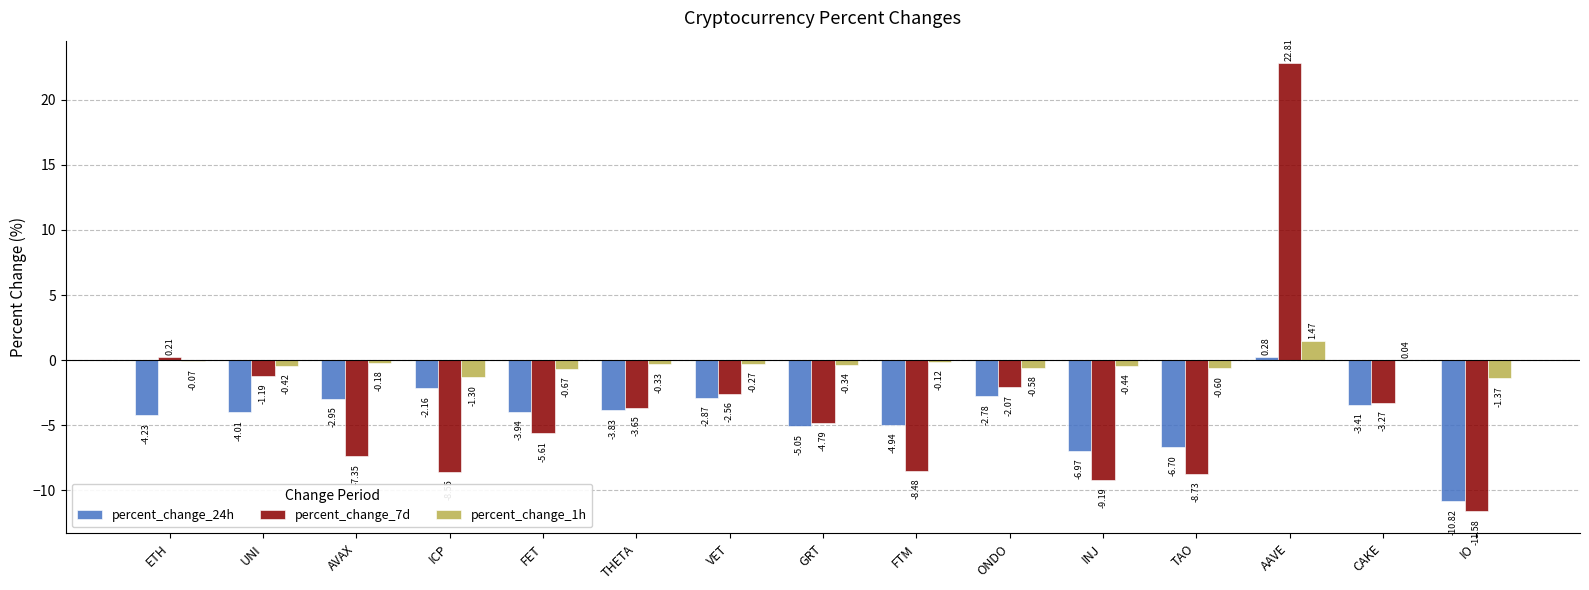

At which category is the sum across all series the highest?

AAVE